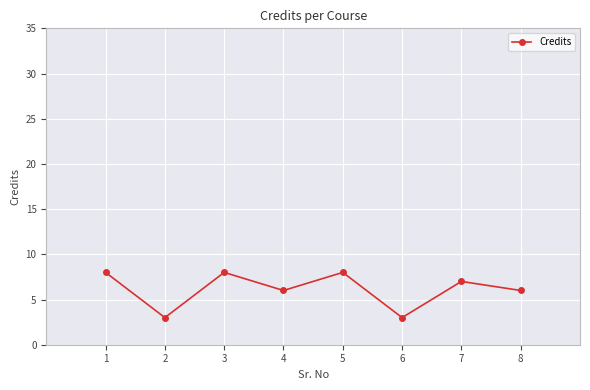

Read the value at 5.

8